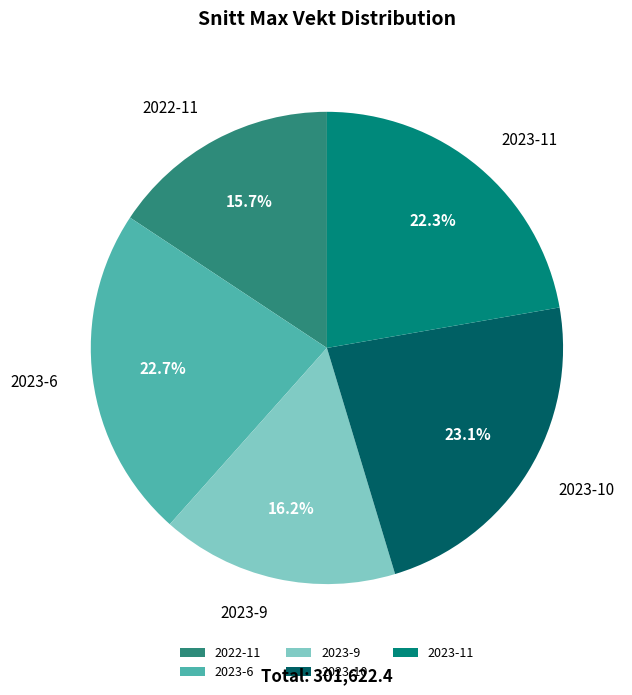

Which has a higher value, 2023-11 or 2023-9?

2023-11